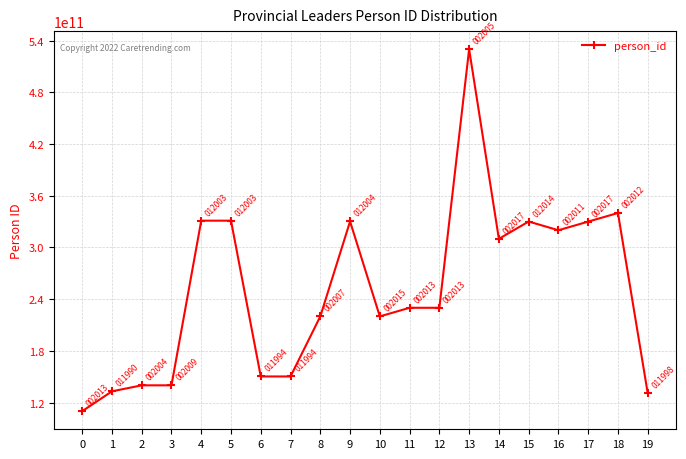

True or false: the data shows 103664321809 at 5.

False